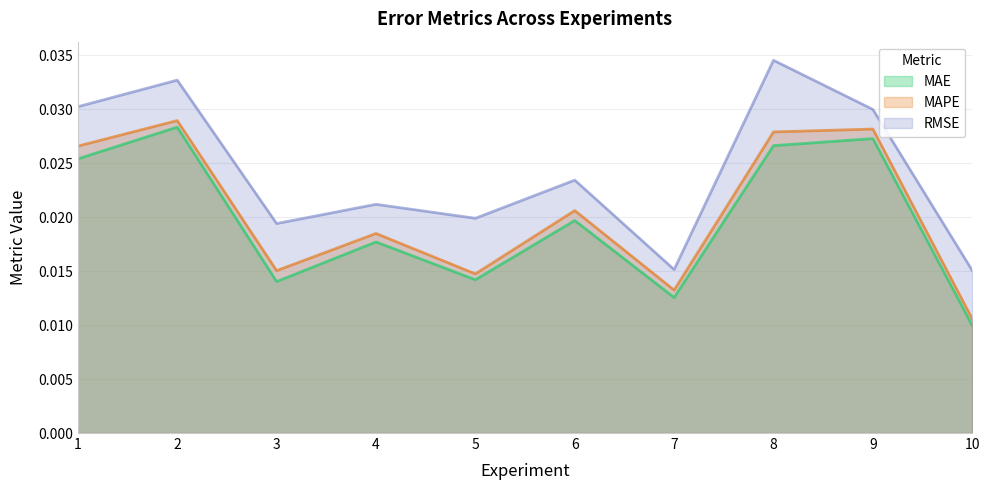

Which series has the largest range (max minus min)?

RMSE